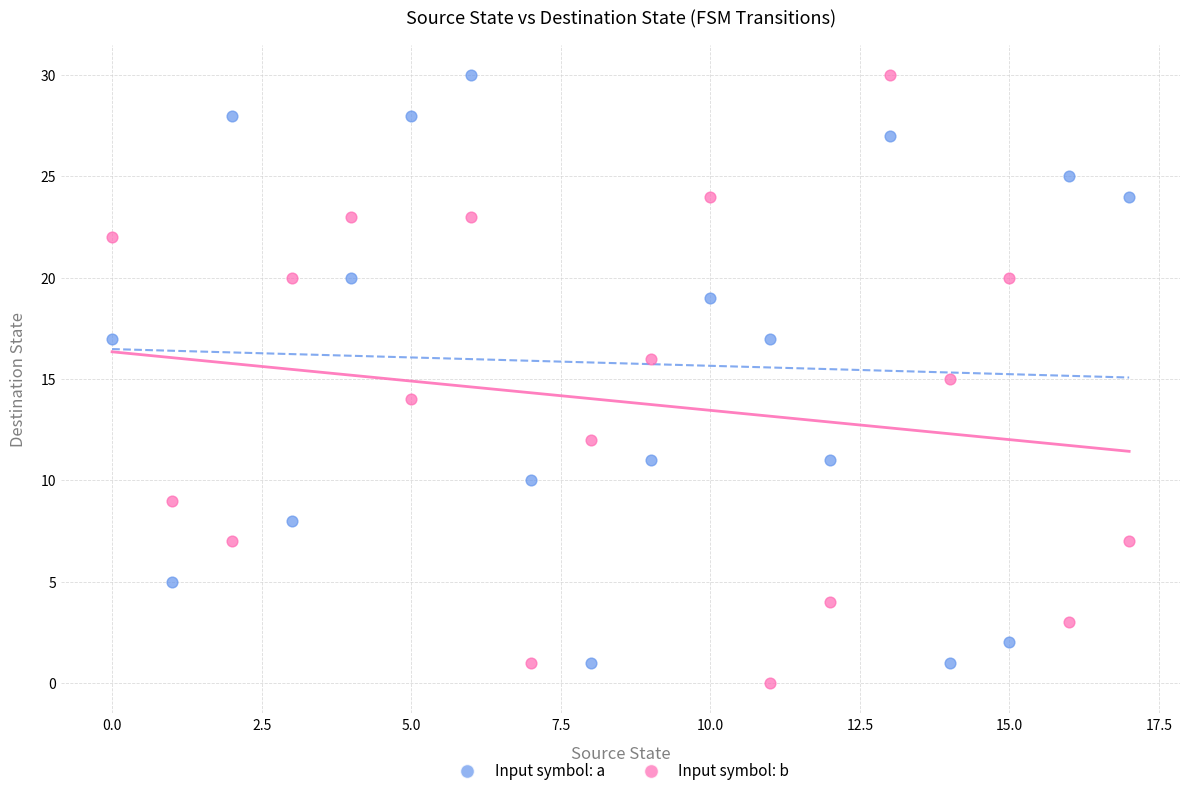

Which series has the widest spread of Y values?

Input symbol: b